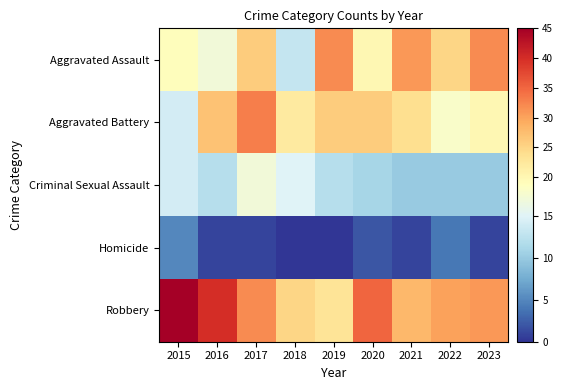

Which series has the largest range (max minus min)?

Robbery